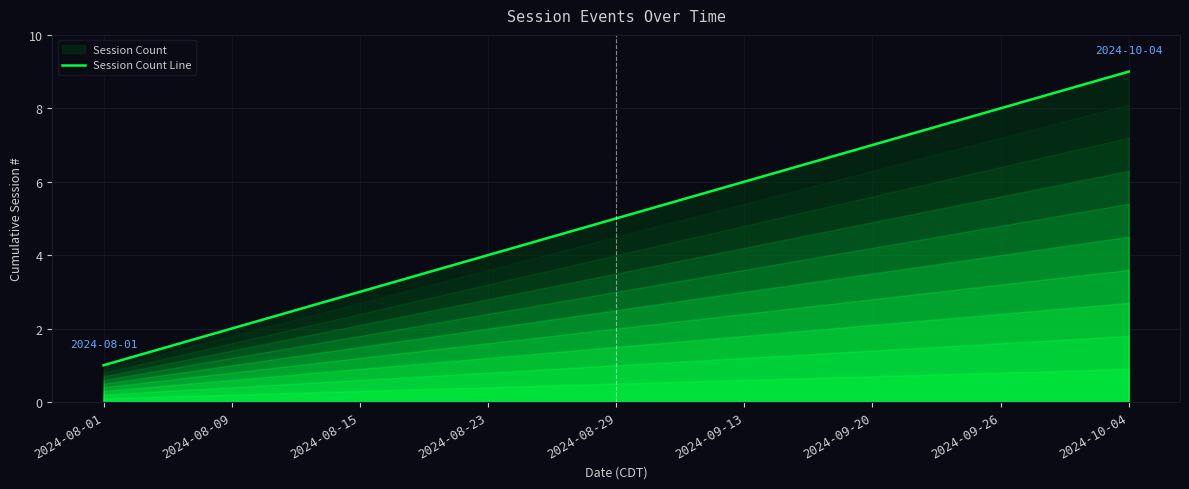

The value at 2024-08-09 is 1. True or false?

False